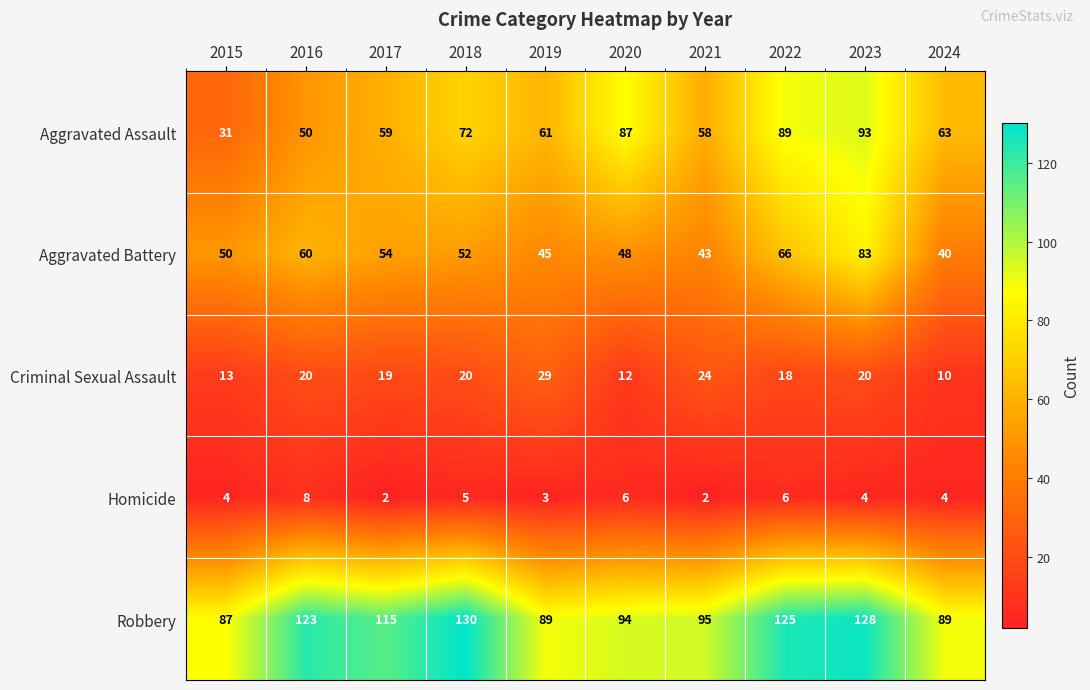

Which series changed the most between 2017 and 2023?

Aggravated Assault